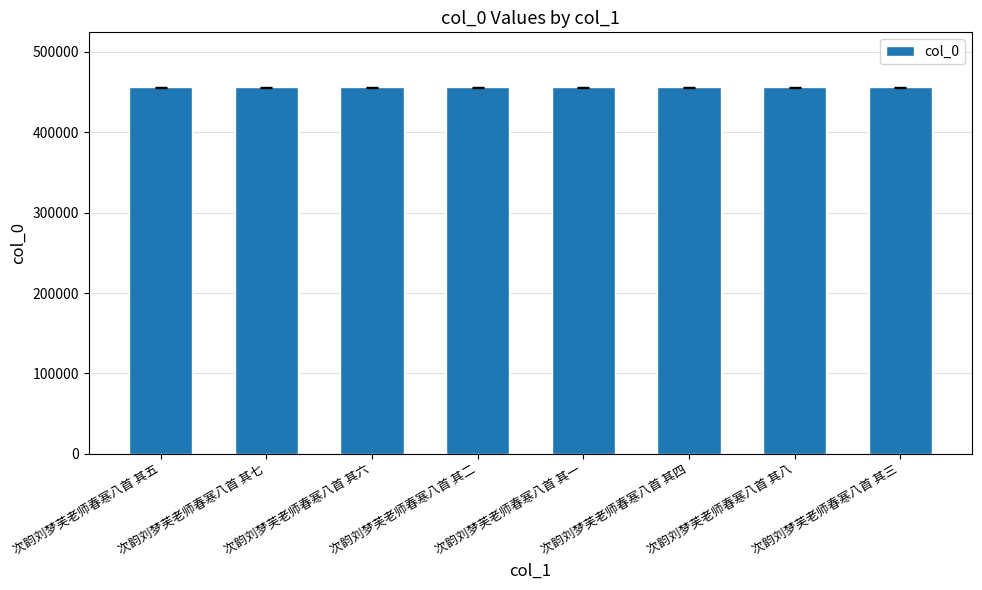

What is the approximate value at 次韵刘梦芙老师春寒八首 其四?

455979